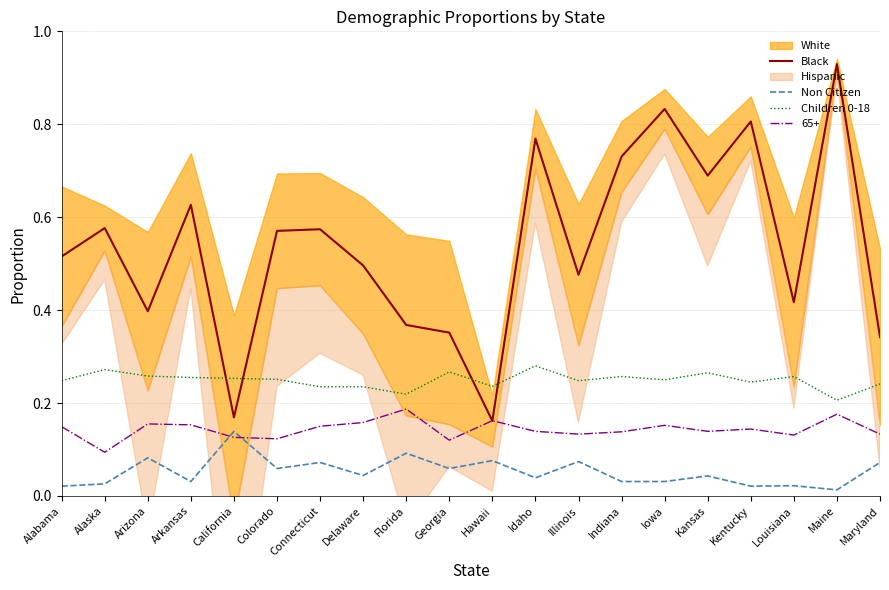

Which series has the largest total across all categories?

Black